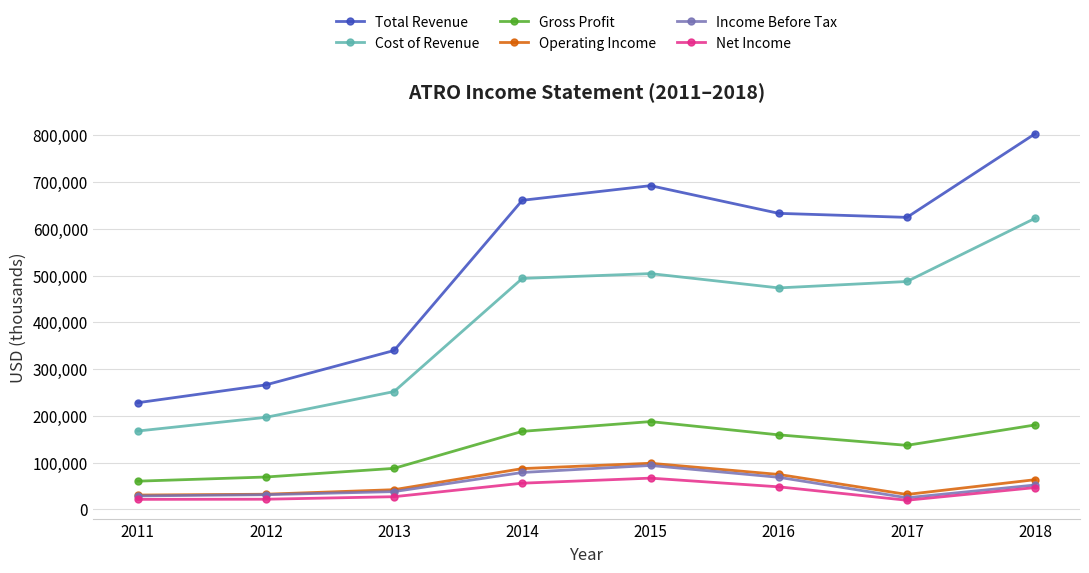

What is the sum of the Operating Income values at 2011 and 2012?

63400